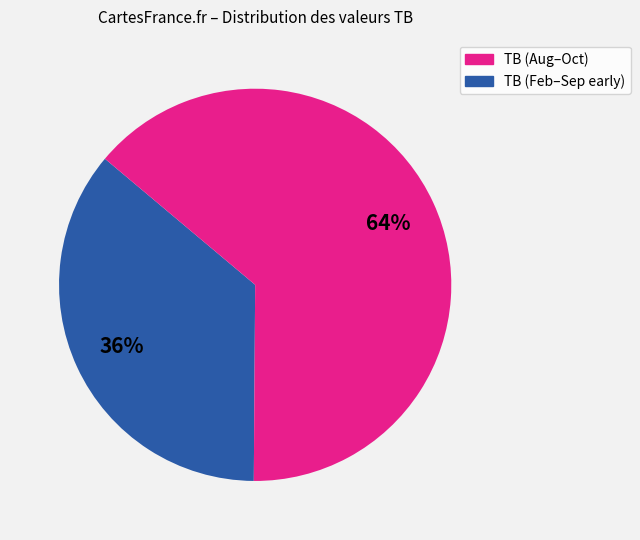

Is there a majority slice in this chart?

Yes